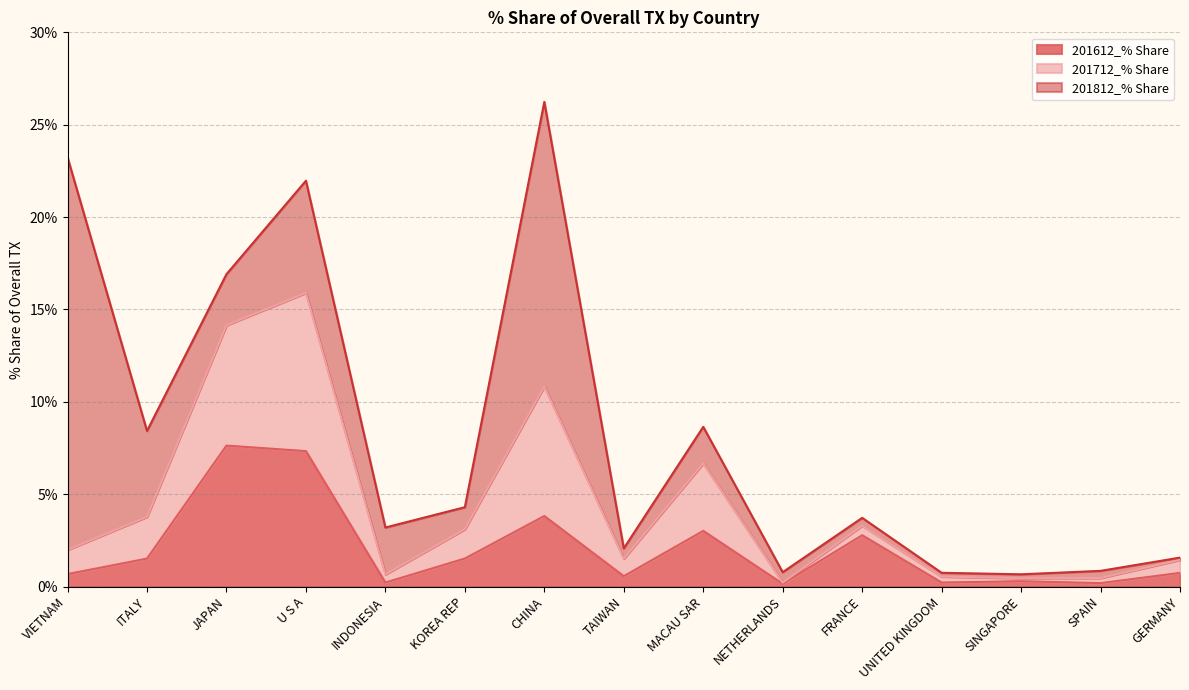

True or false: 201612_% Share has a value of 5.2 at CHINA.

False